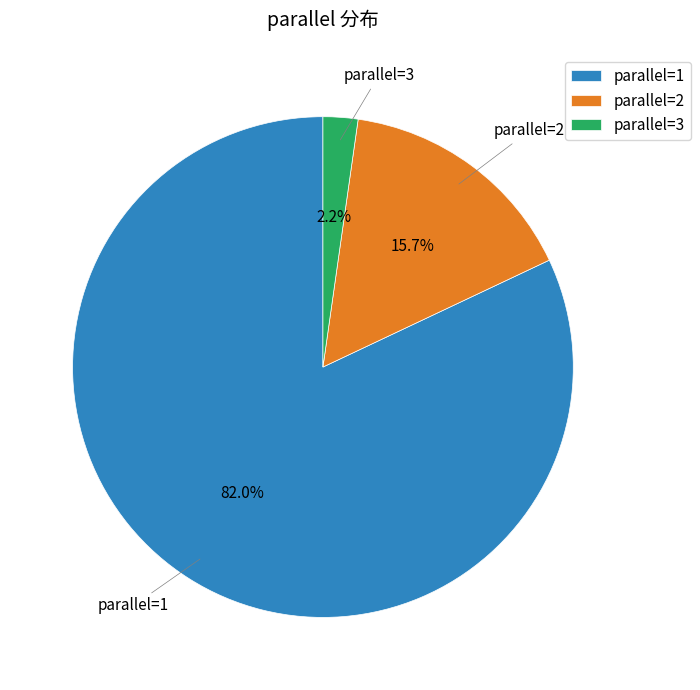

Which slice is the largest?

parallel=1